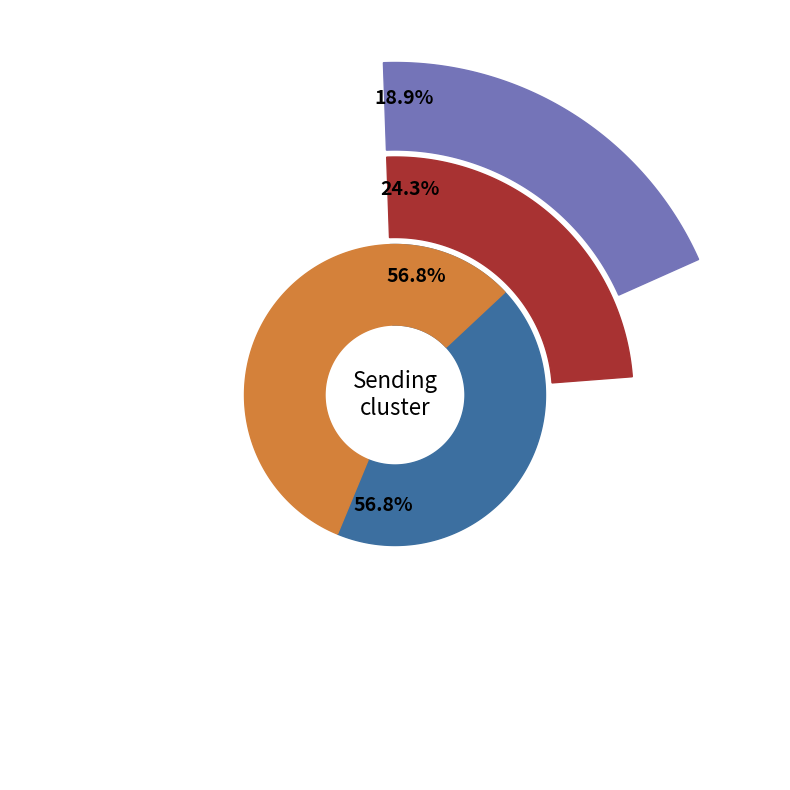

Do FAPs and MuSCs together represent more than half of the pie?

Yes